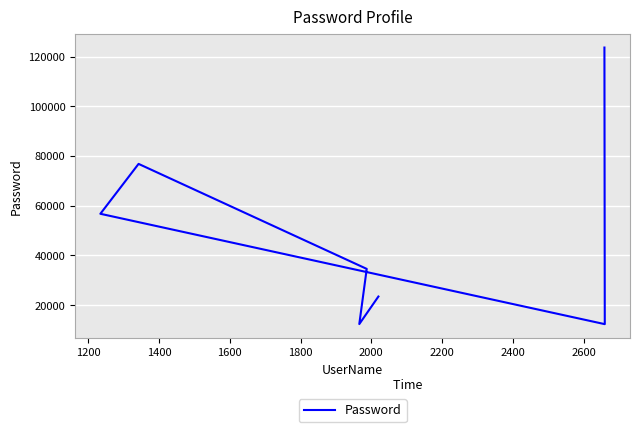

Reading left to right, extract all data points from this chart.

123654	12345	56758	76834	34584	12376	23461